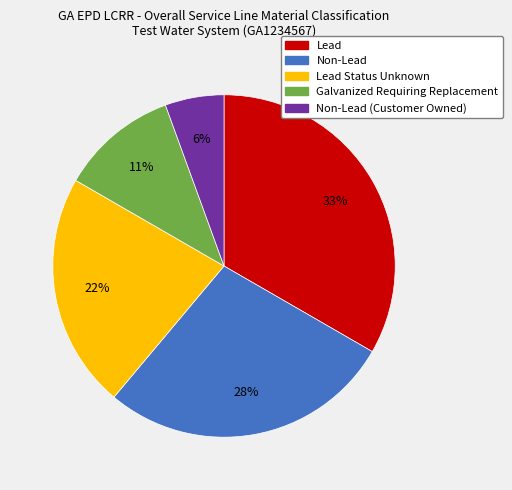

How many segments does this pie chart have?

5